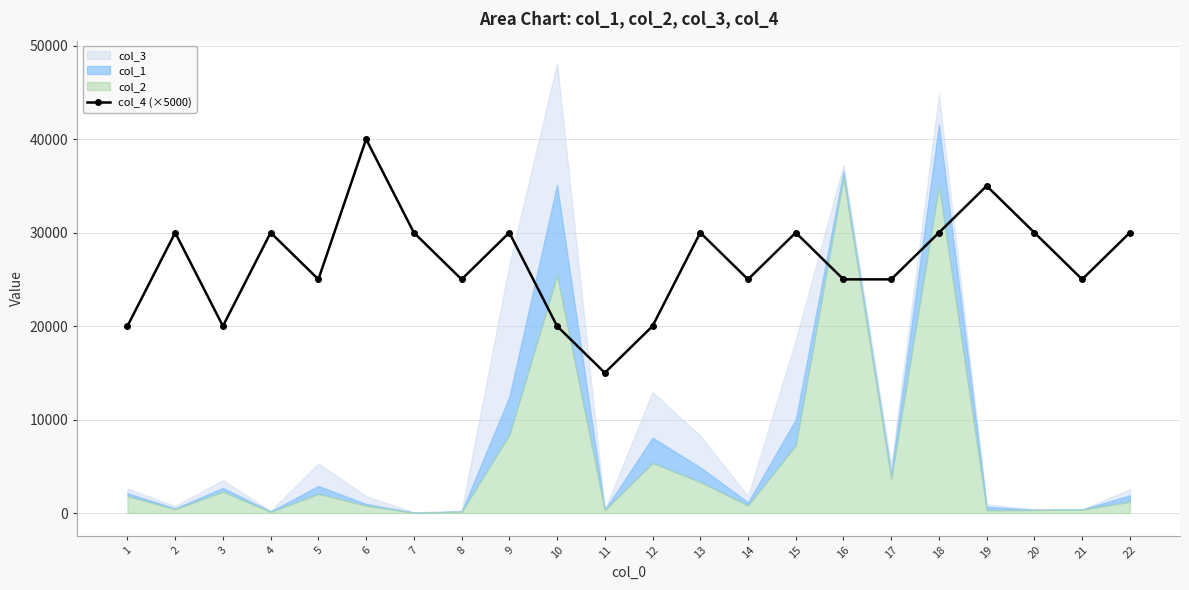

What is the change in value from 4 to 16?

-5000